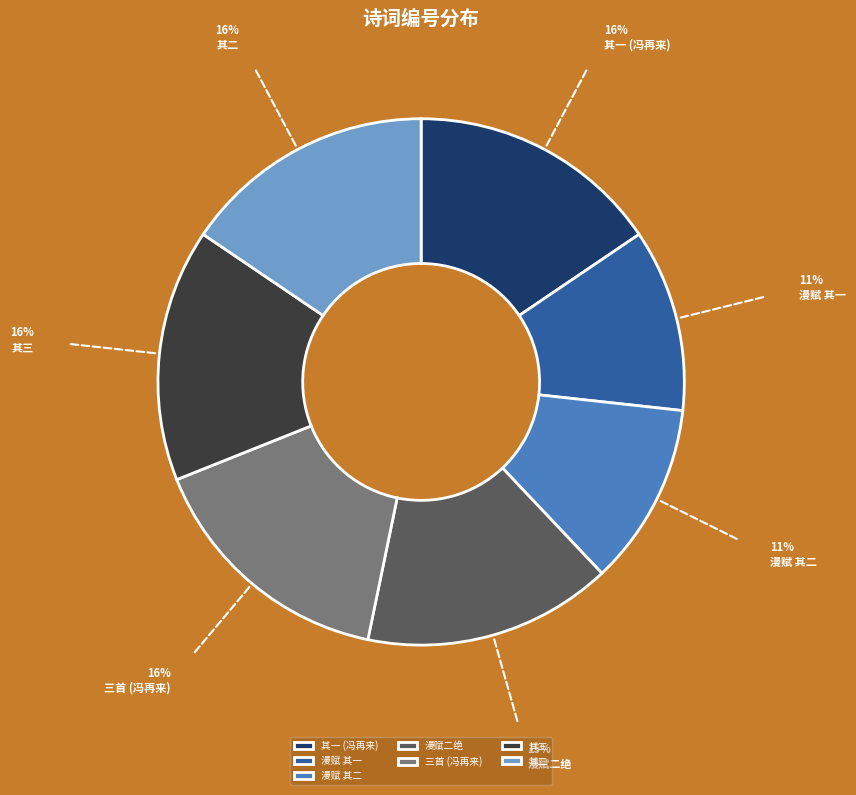

True or false: 其二 accounts for 1% of the total.

False